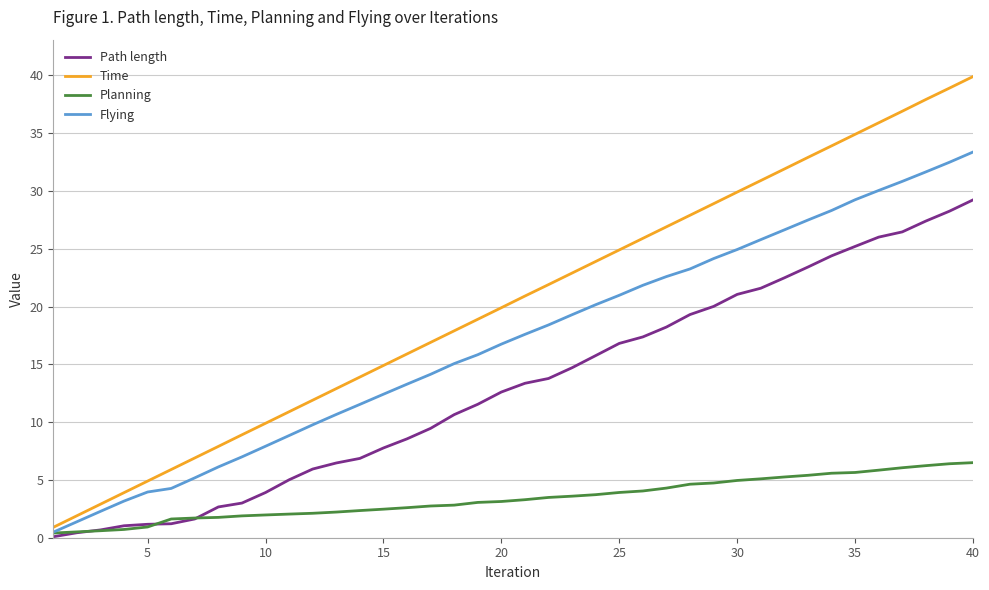

Which series has the largest total across all categories?

Time